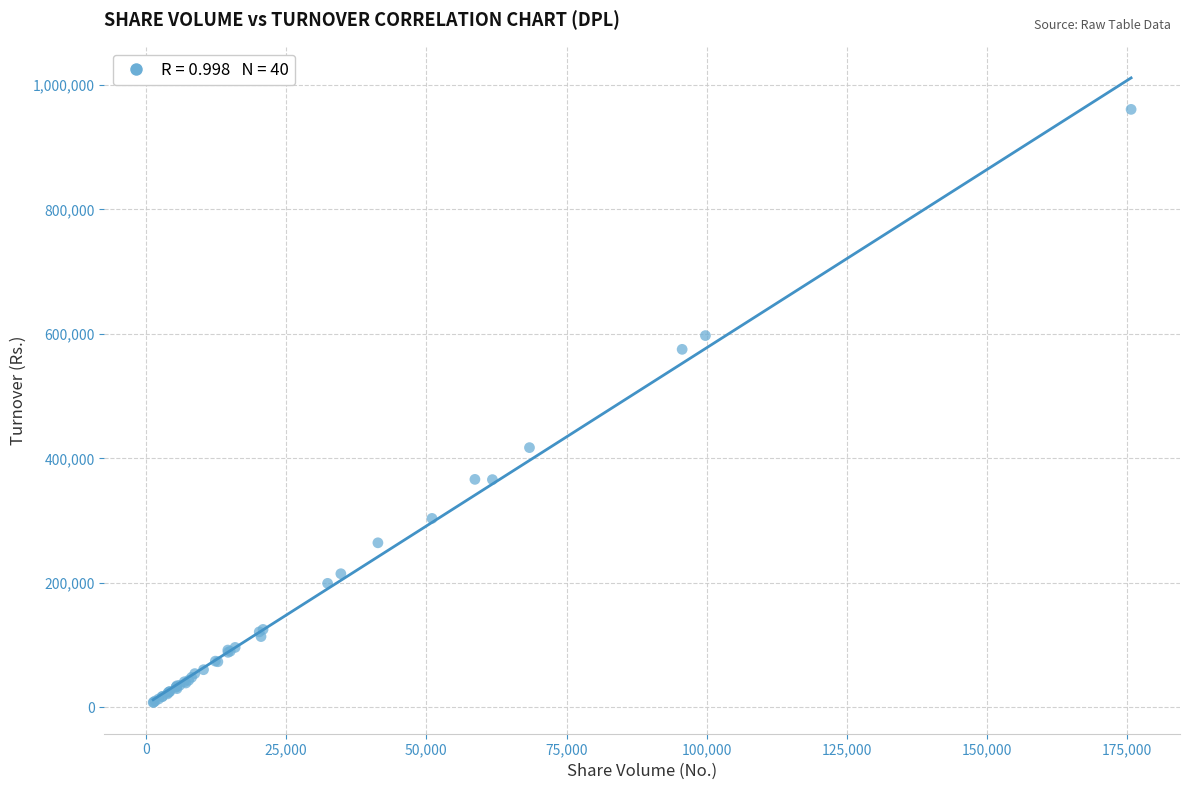

What Y value in the scatter plot is closest to 484200?

417227.7